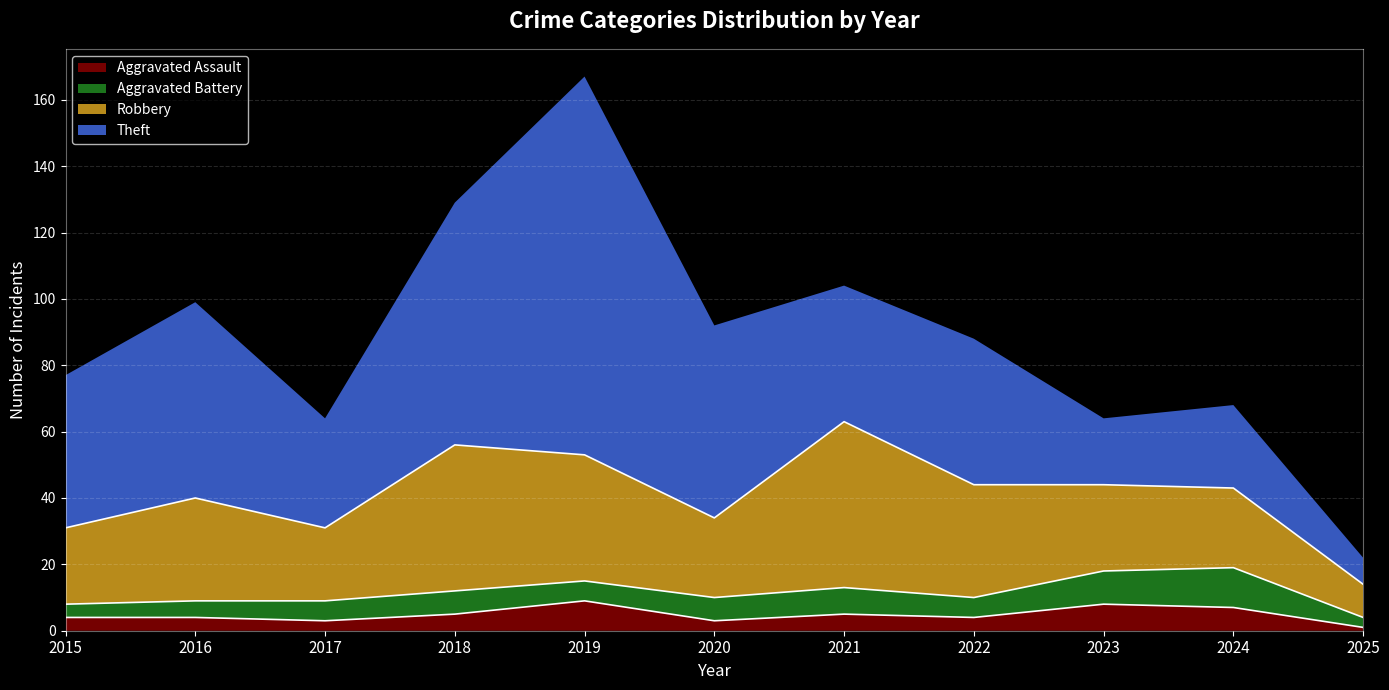

Which series has the largest total across all categories?

Theft